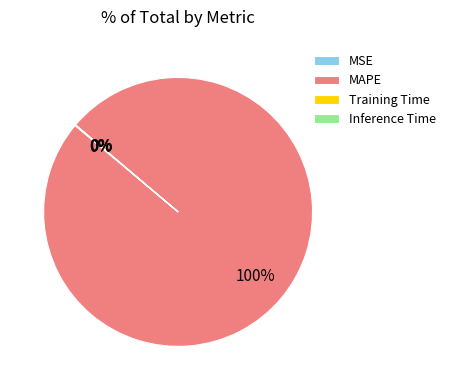

What percentage is the MAPE slice, to the nearest percent?

100%